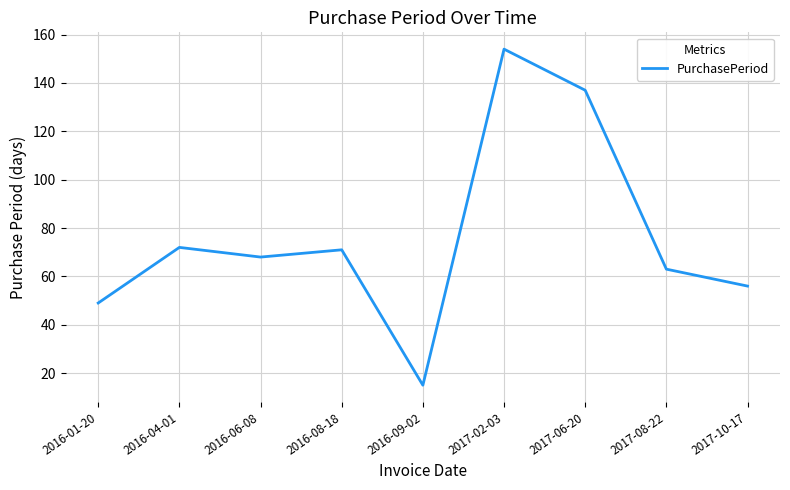

What is the difference between the maximum and minimum values?

139